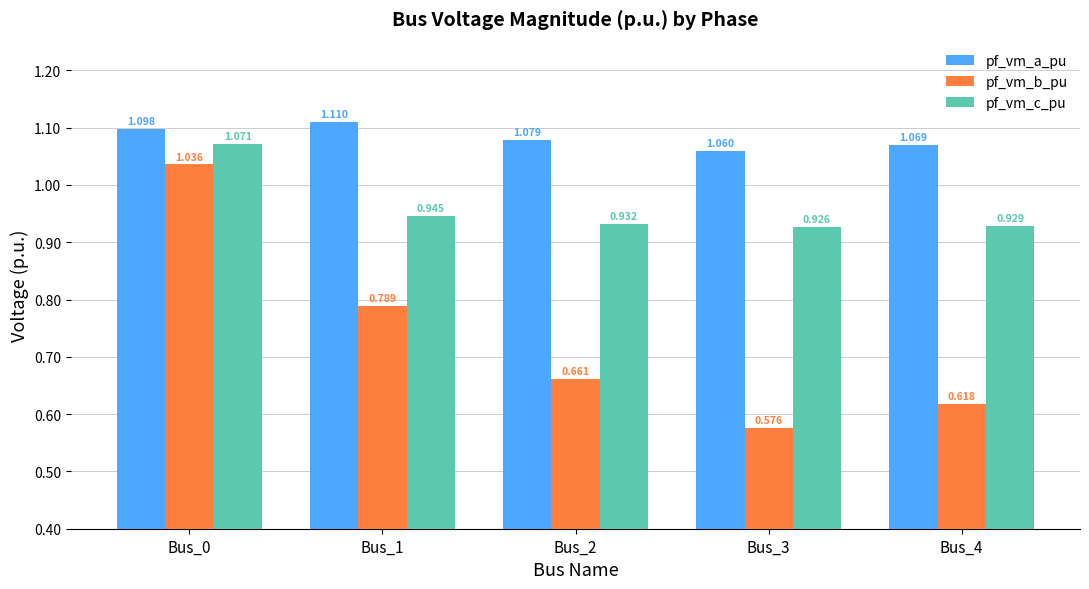

Which series changed the most between Bus_1 and Bus_3?

pf_vm_b_pu